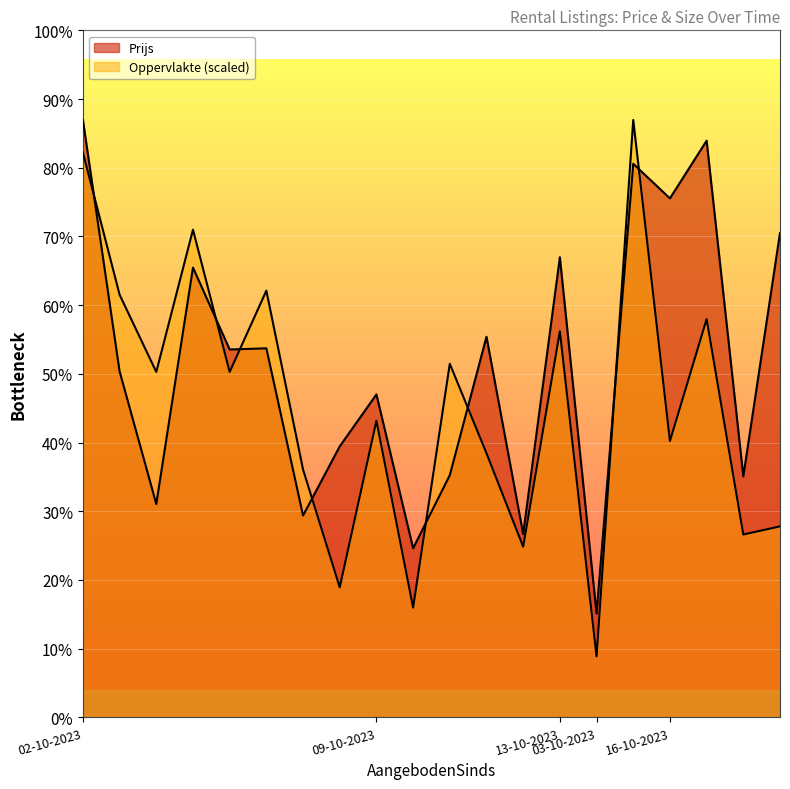

What is the value of the Prijs point at the 10th from the left?

1400.0